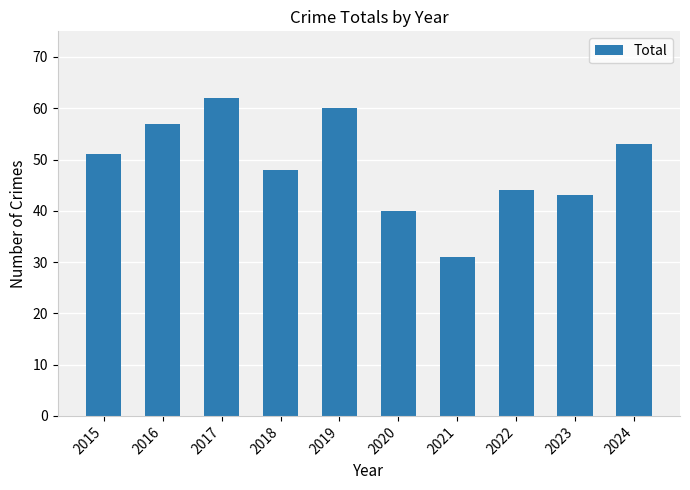

What is the value of the 3rd bar from the left?

62